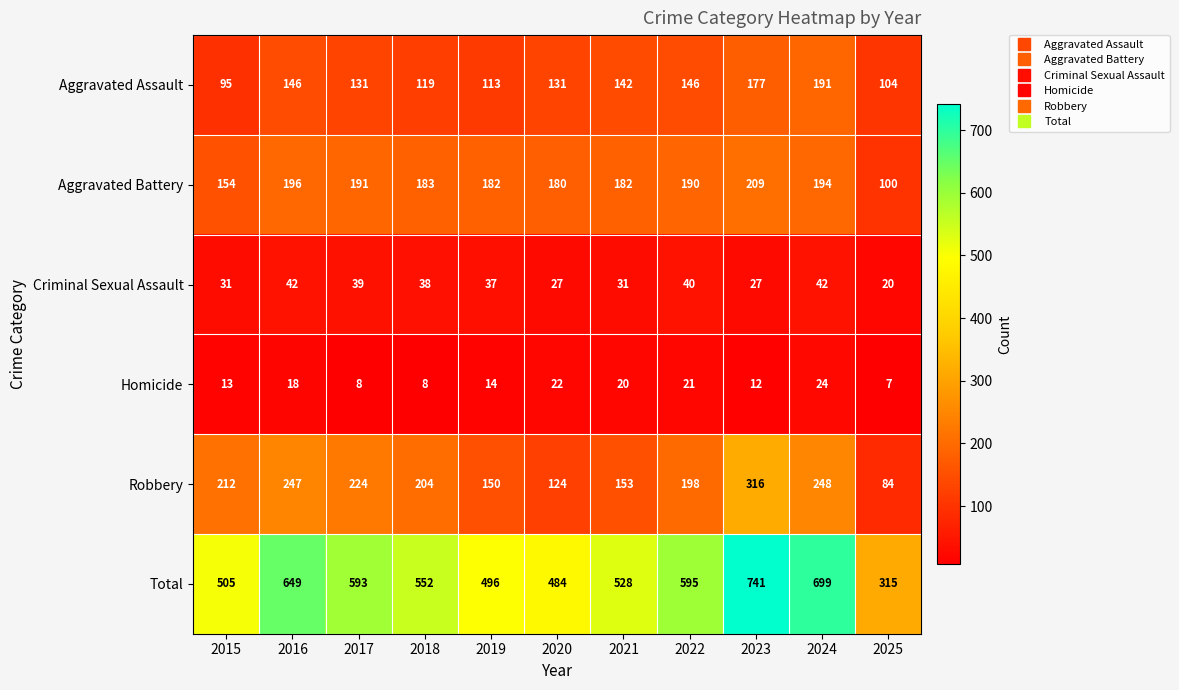

What is the maximum value shown in the chart?

741